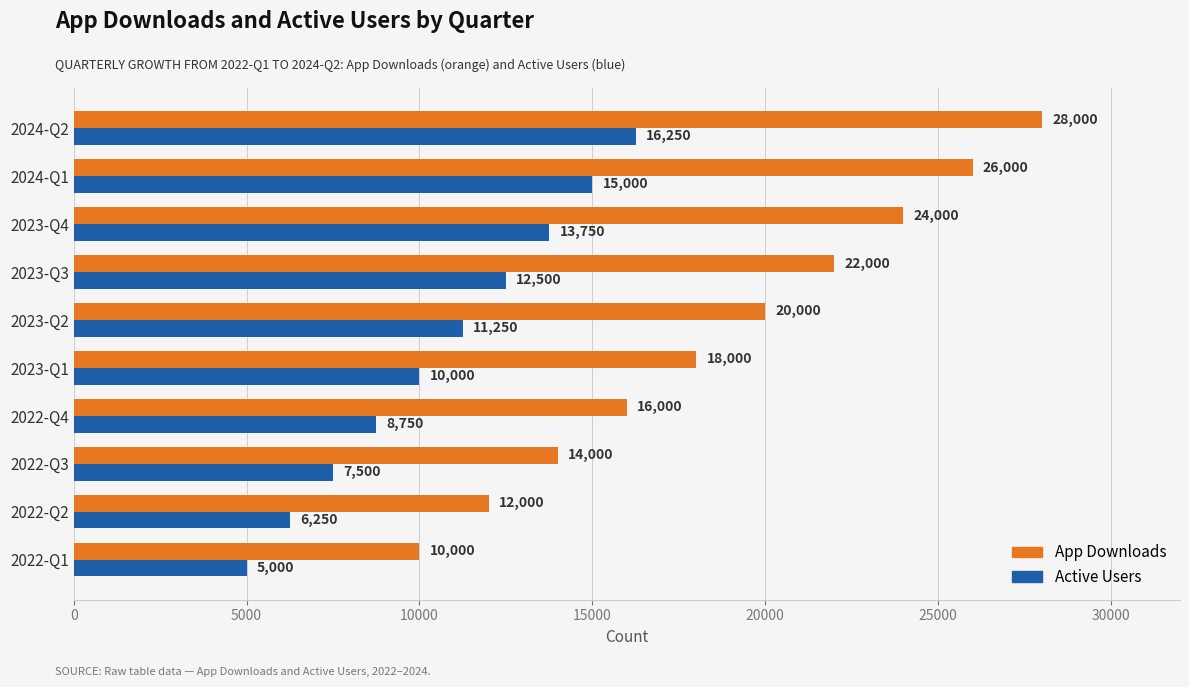

What is the average value of the App Downloads series?

19000